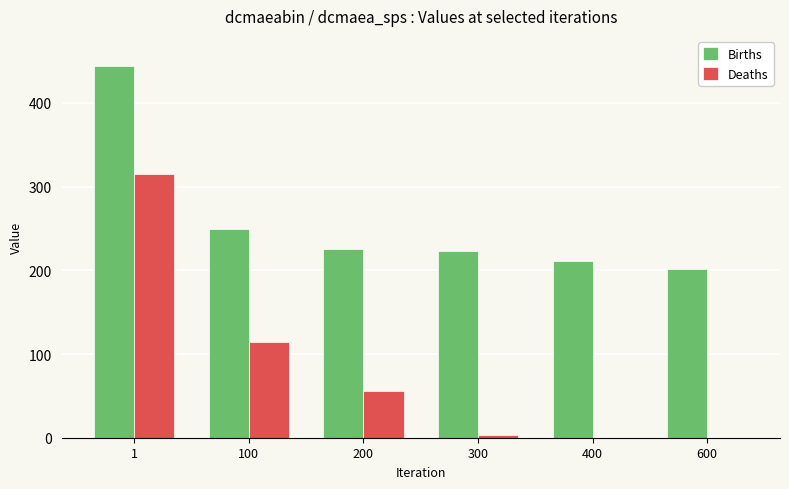

Which series has the widest spread of values?

Deaths